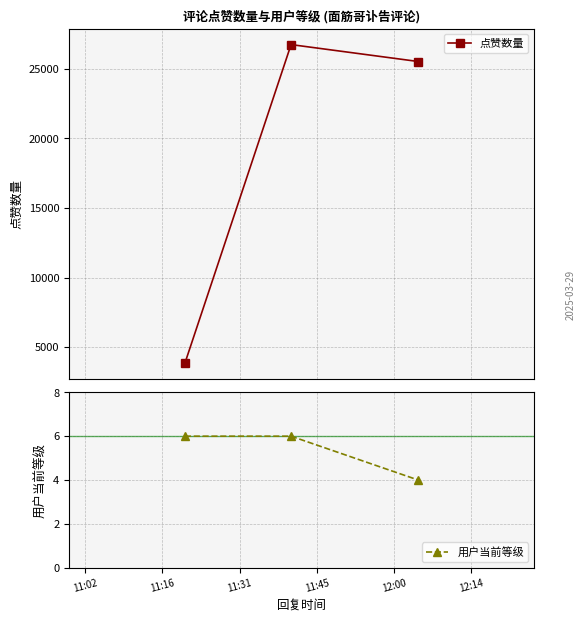

How many 用户当前等级 values are between 4 and 6?

3